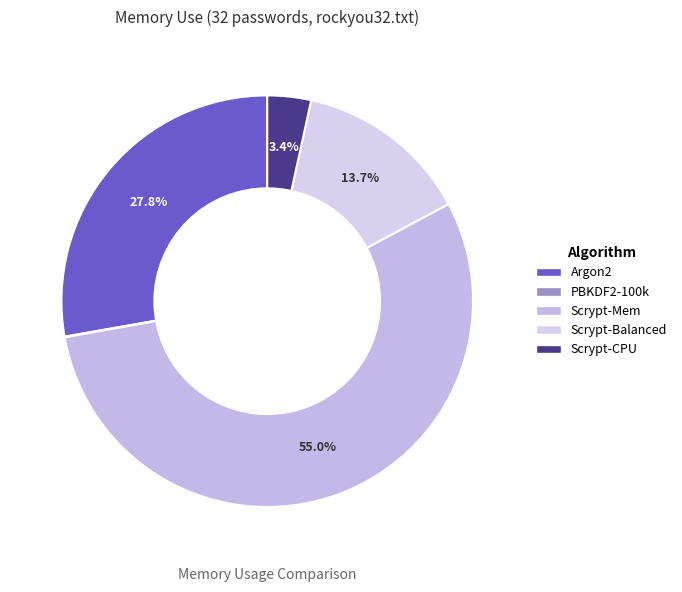

Which slice is the largest?

Scrypt-Mem